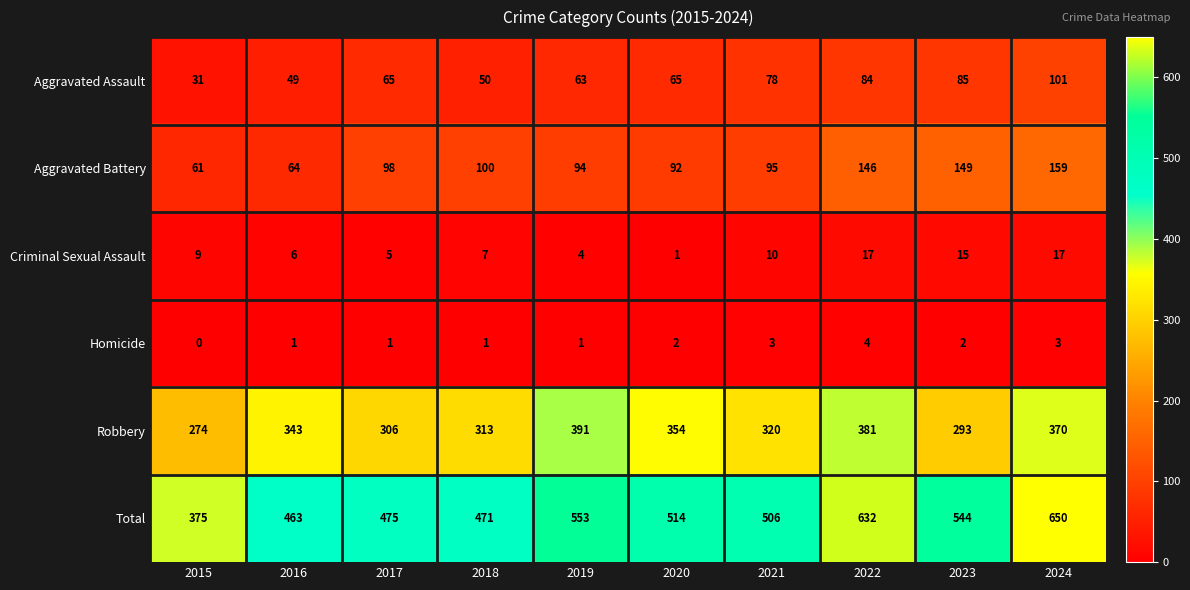

Which series has the widest spread of values?

Total